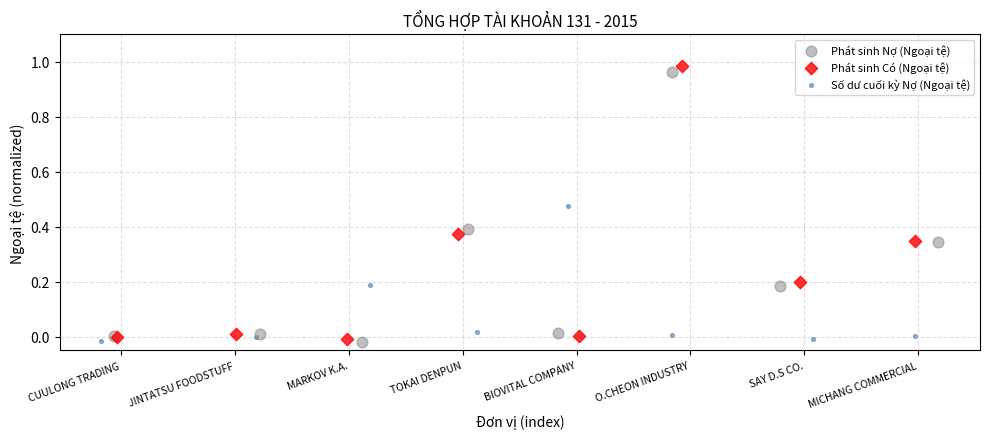

Which series has the widest spread of Y values?

Phát sinh Có (Ngoại tệ)